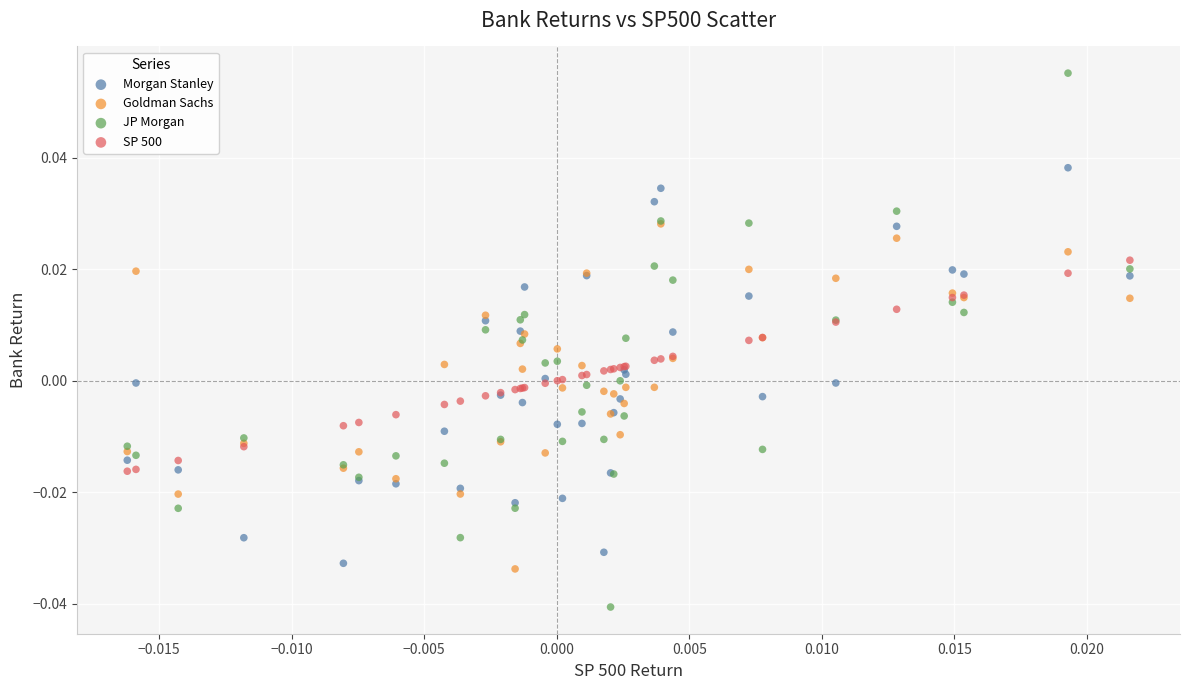

What are all the series names shown in the legend?

Morgan Stanley, Goldman Sachs, JP Morgan, SP 500